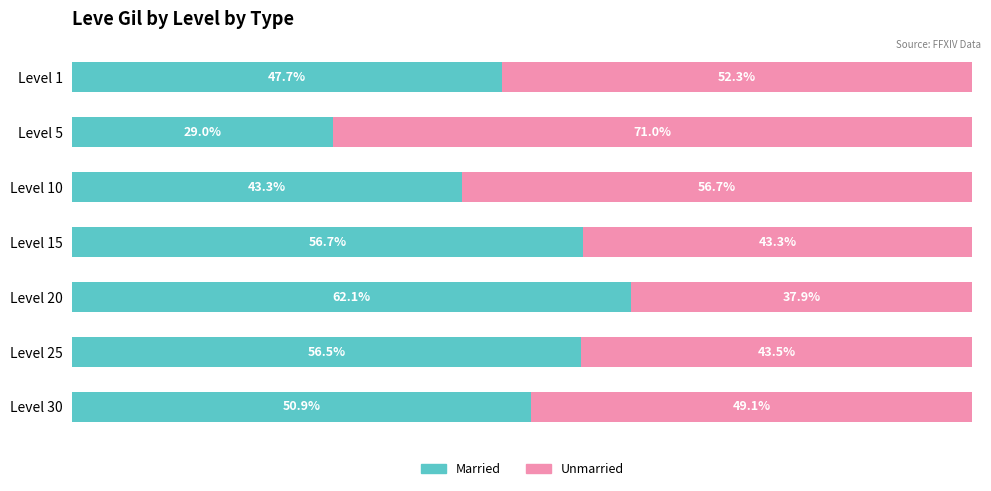

Where is Married nearest to the value 45?

Level 10